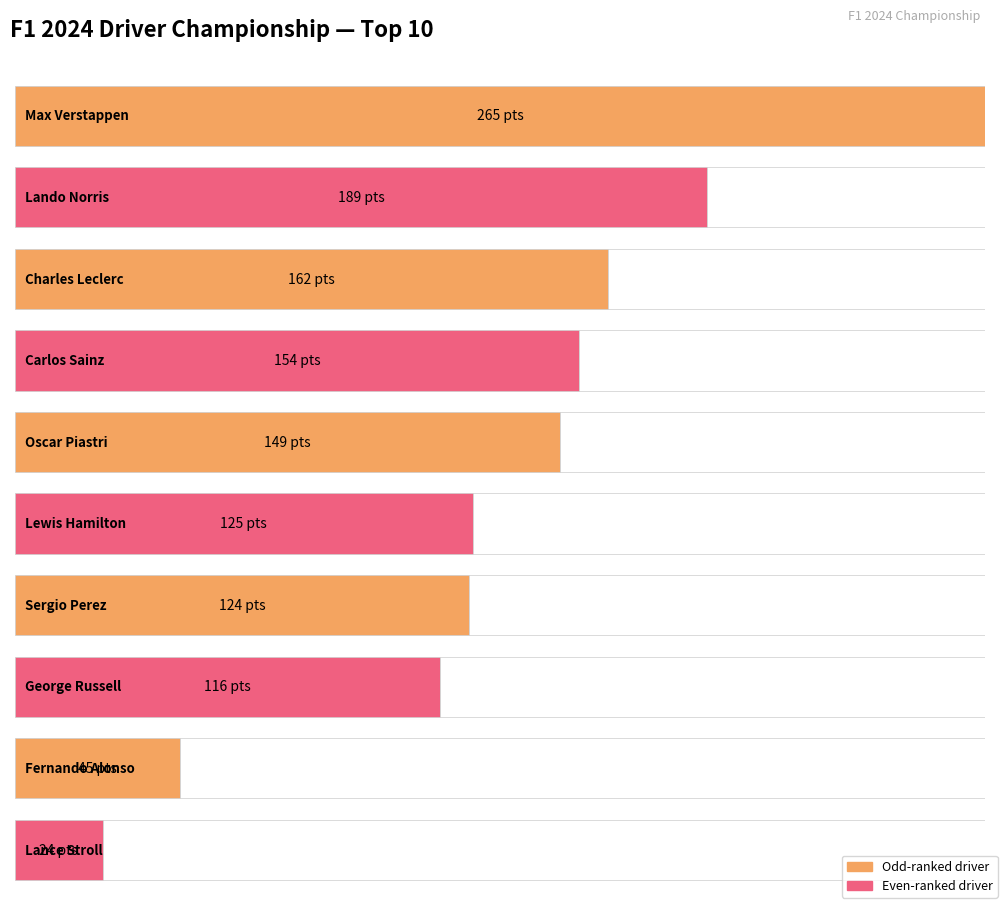

What is the label of the 6th bar from the right?

Oscar Piastri